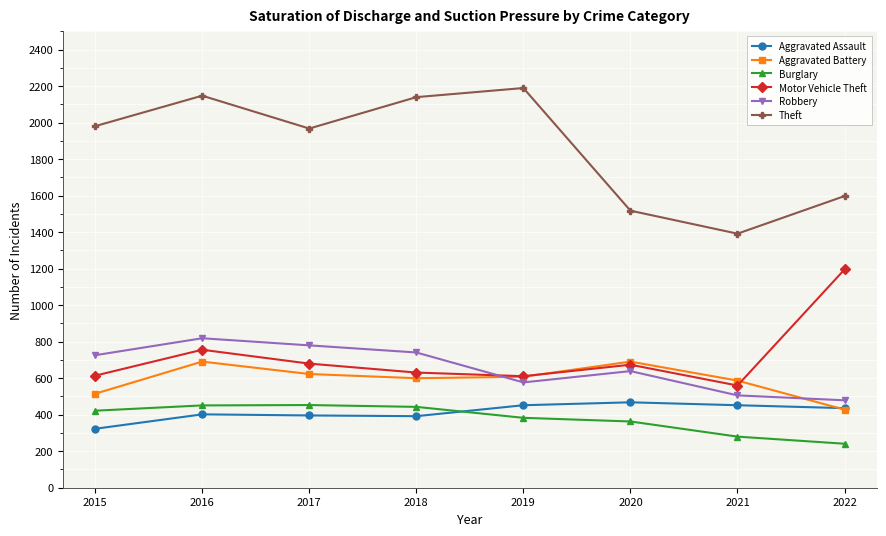

How many lines are shown in the chart?

6